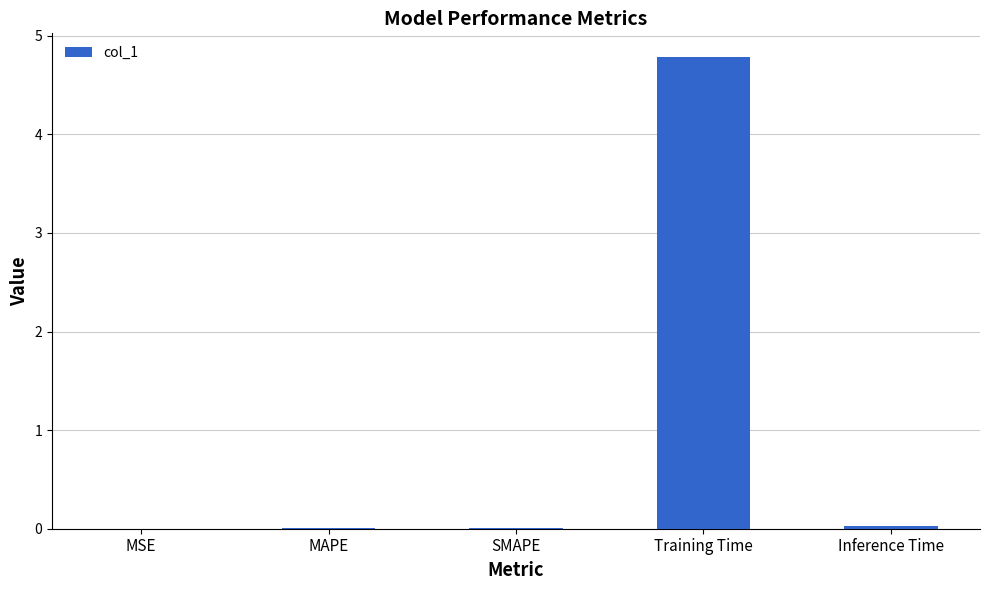

The value at MSE is 0.0. True or false?

True